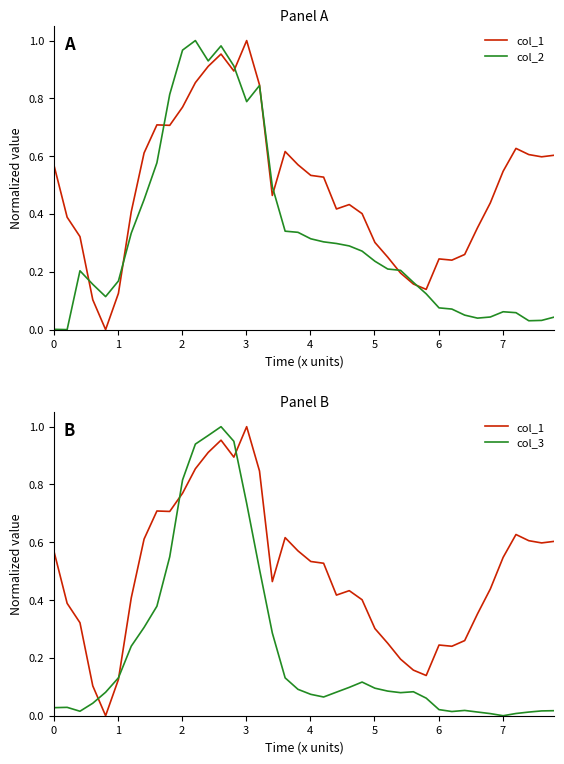

At which category does col_1 reach its first local valley?

4